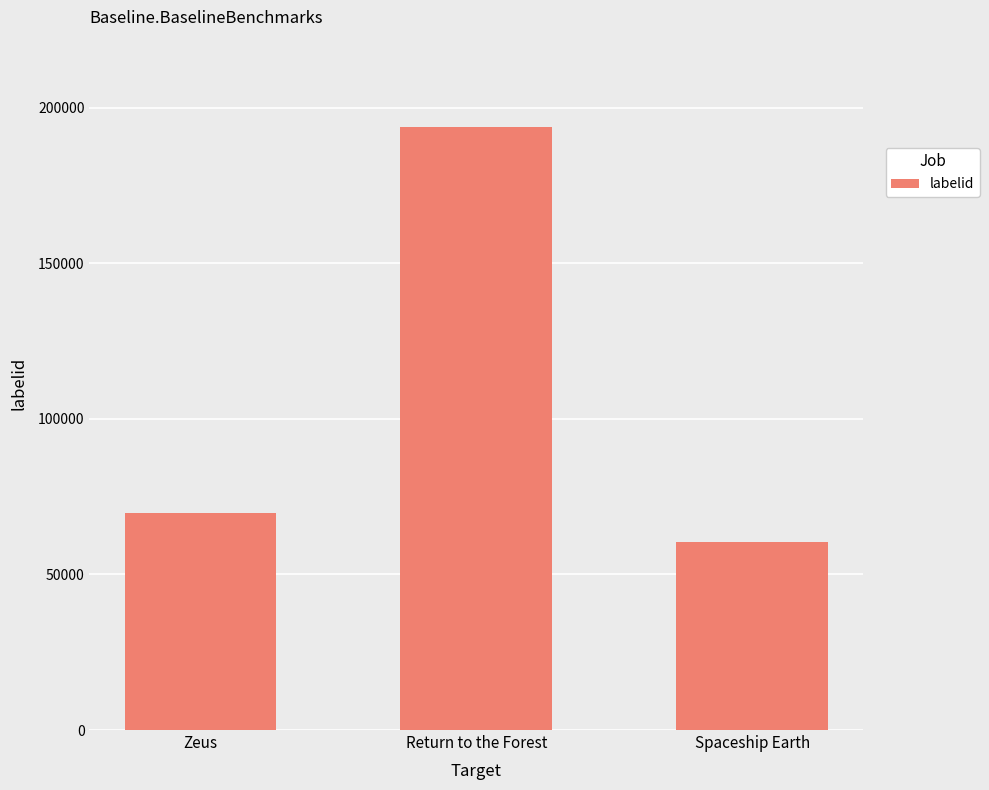

How many bars are there in total?

3